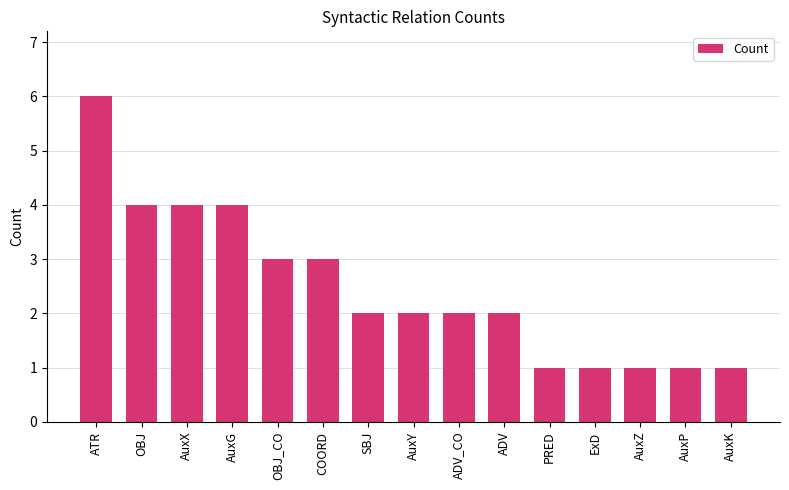

Is it true that the value at SBJ is 1?

False